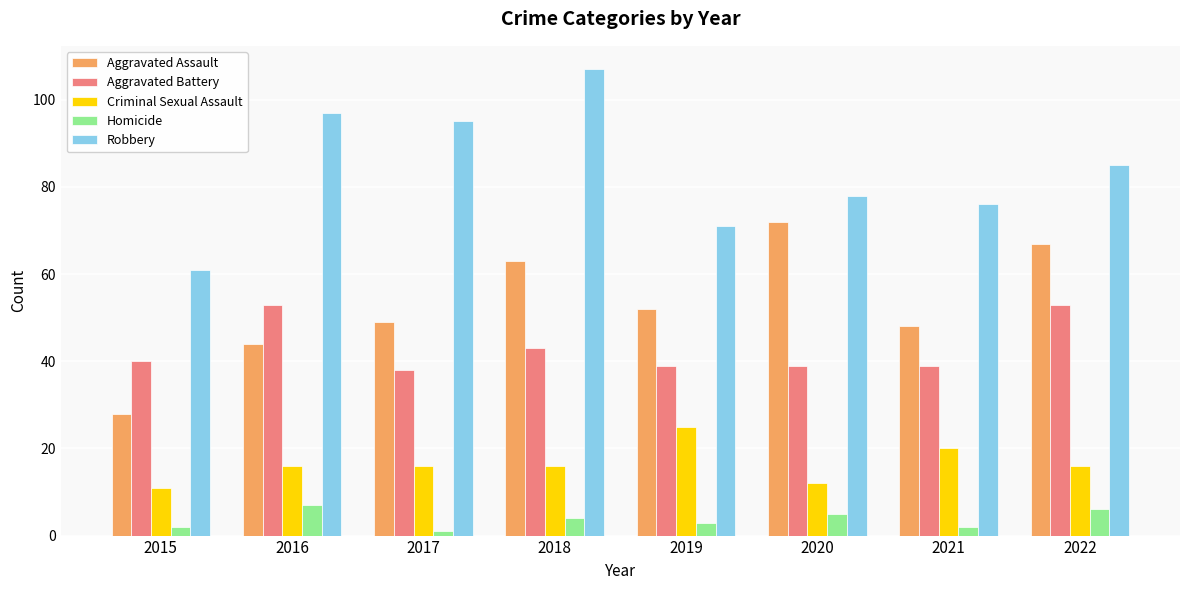

At 2019, list the series in order from largest to smallest.

Robbery, Aggravated Assault, Aggravated Battery, Criminal Sexual Assault, Homicide